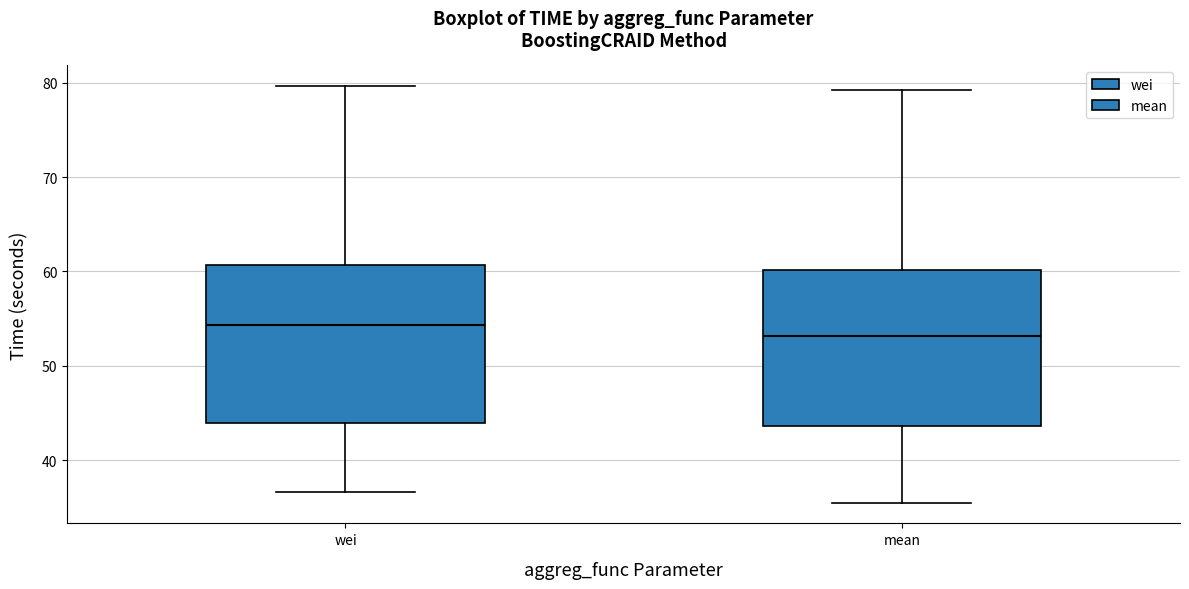

Reading left to right, transcribe this box plot: for each box, give where its median line is, the range the box spans, and where its two whiskers end, as read against the y-axis. The values are not printed on the chart, so give them approximately, as read against the axis.

wei: median 54, box 44 to 61, whiskers 37 to 80
mean: median 53, box 44 to 60, whiskers 36 to 79